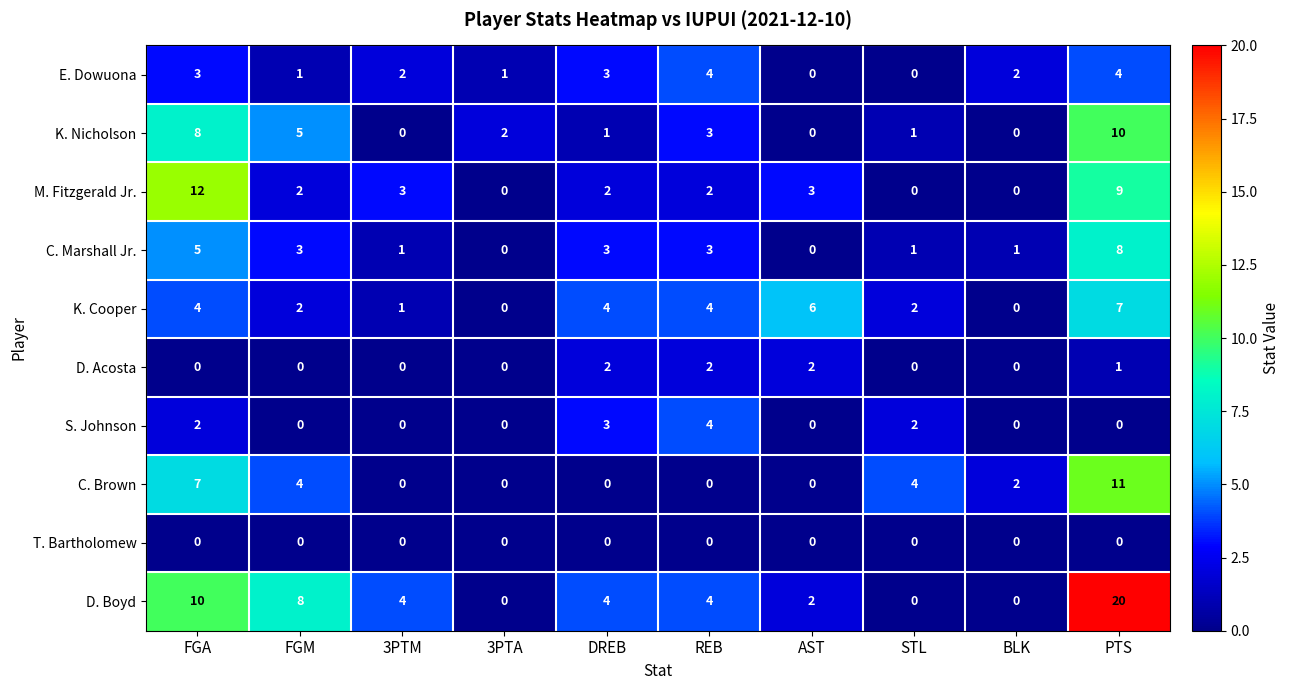

At which category is the sum across all series the highest?

PTS